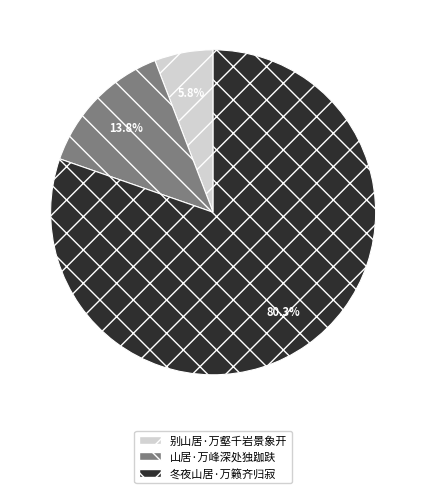

Is there a majority slice in this chart?

Yes